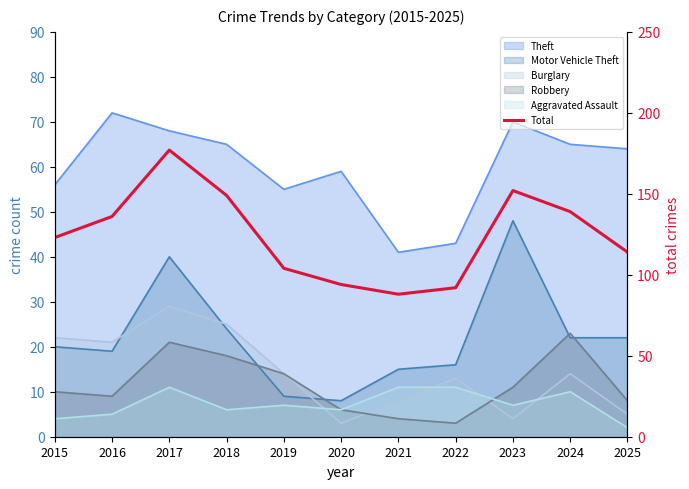

Reading left to right, list all the values displayed in this chart.

2015=123	2016=136	2017=177	2018=149	2019=104	2020=94	2021=88	2022=92	2023=152	2024=139	2025=114